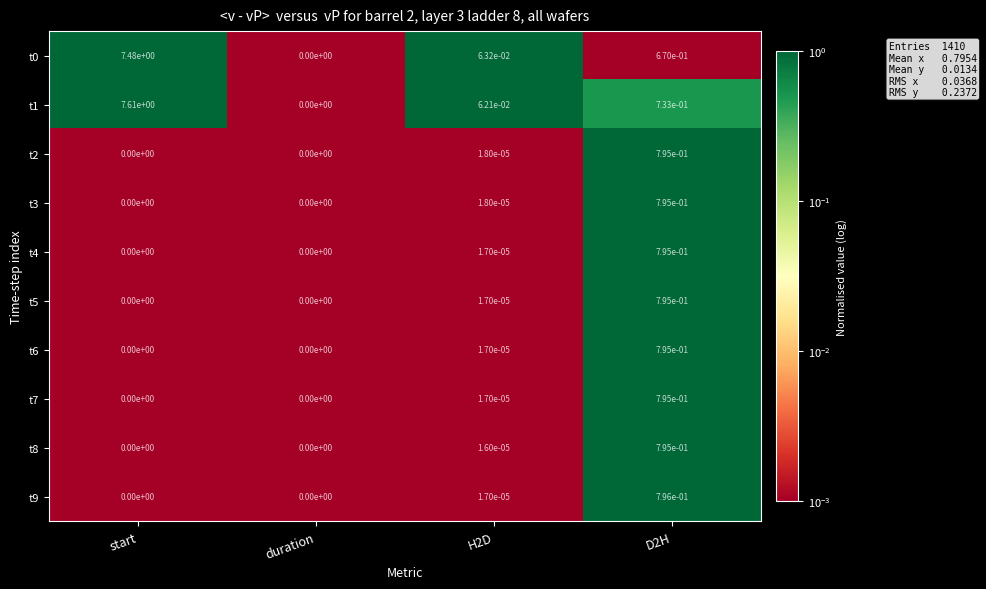

Count the number of categories in the chart.

4